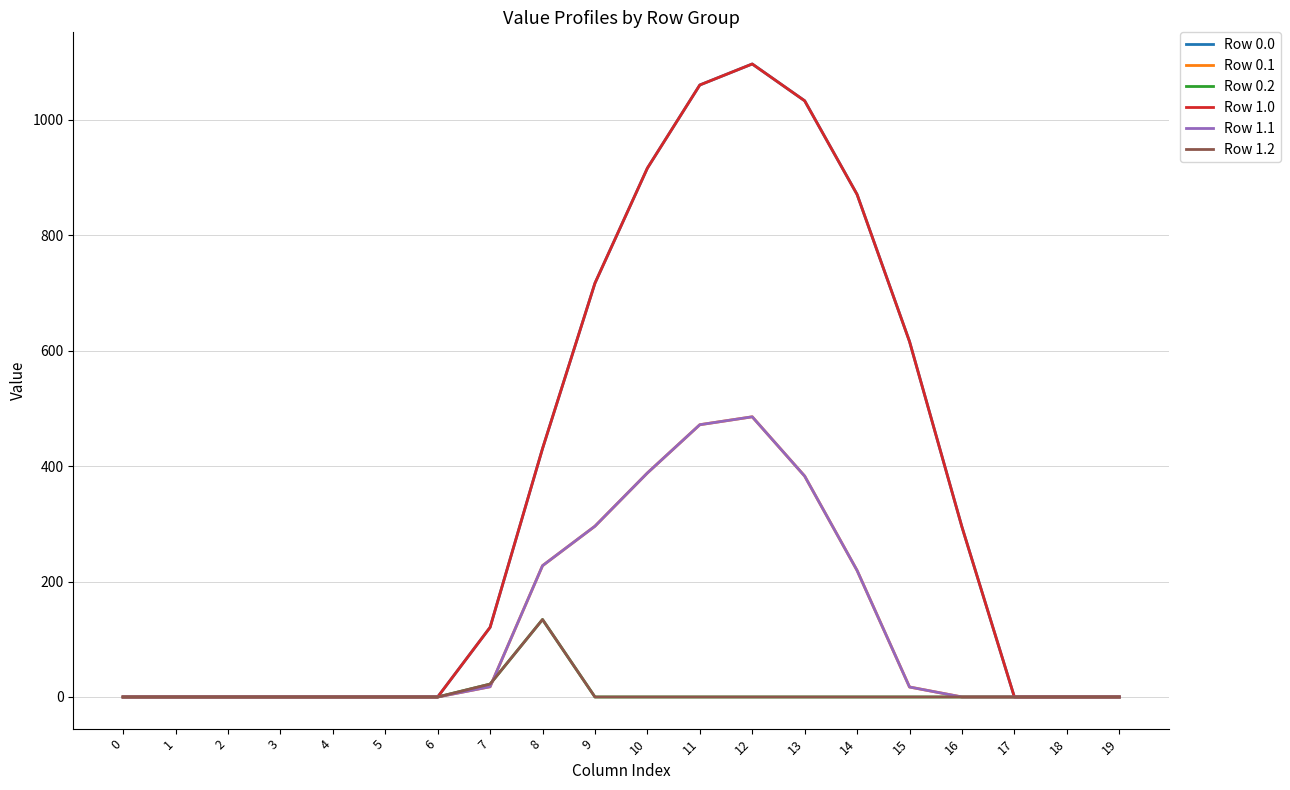

Does the chart have visible grid lines?

Yes